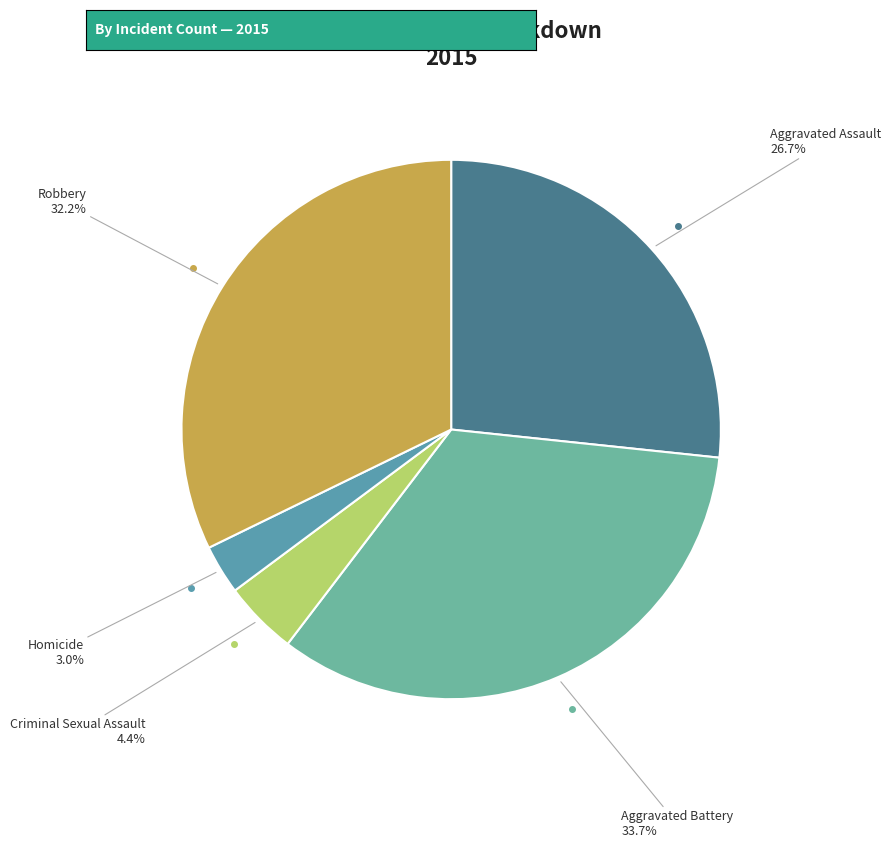

Is it true that Aggravated Battery is 34% of the pie?

True